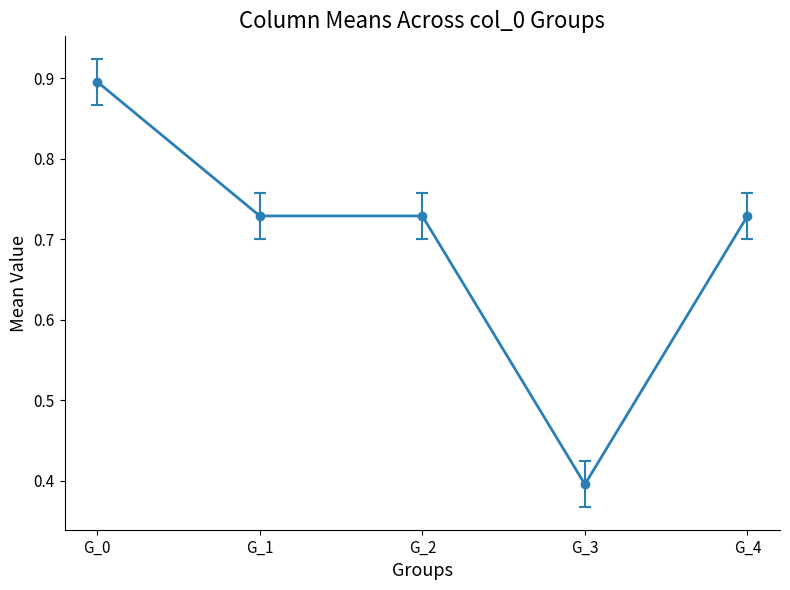

Is it true that the value at G_1 is 0.2?

False